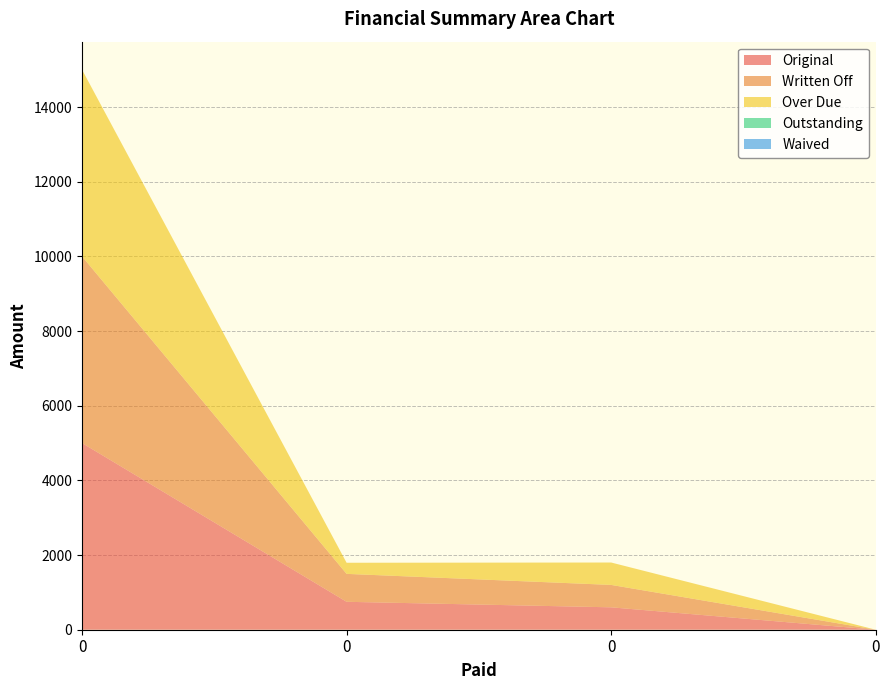

Reading left to right, extract all data points from this chart.

Original: 0=5000.0	0=748.0	0=600.0	0=0.0
Written Off: 0=5000.0	0=748.0	0=600.0	0=0.0
Over Due: 0=5000.0	0=297.6	0=600.0	0=0.0
Outstanding: 0=0.0	0=0.0	0=0.0	0=0.0
Waived: 0=0.0	0=0.0	0=0.0	0=0.0